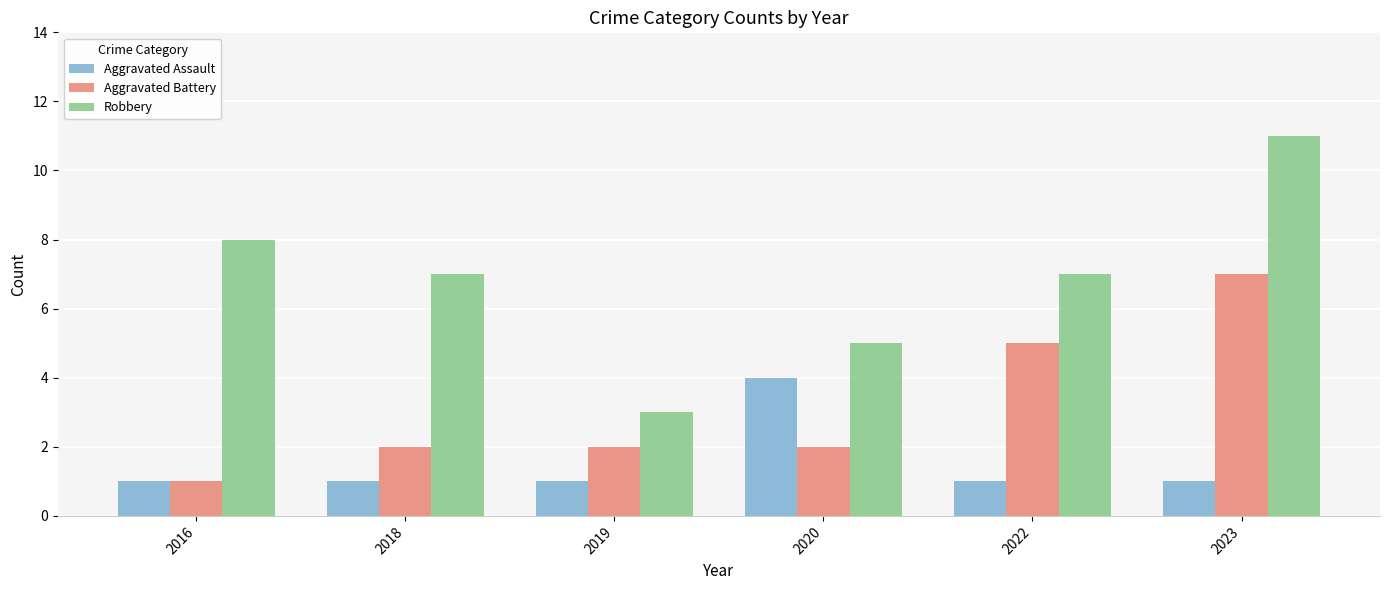

Reading left to right, transcribe all the data shown in this chart.

Aggravated Assault: 1	1	1	4	1	1
Aggravated Battery: 1	2	2	2	5	7
Robbery: 8	7	3	5	7	11